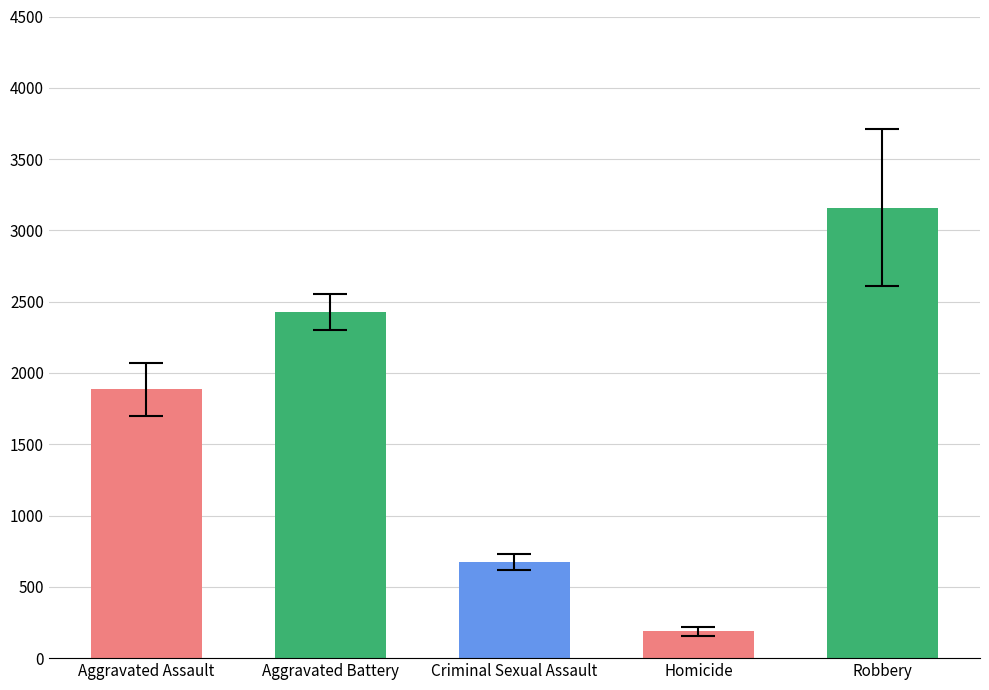

What is the smallest value displayed?

186.8